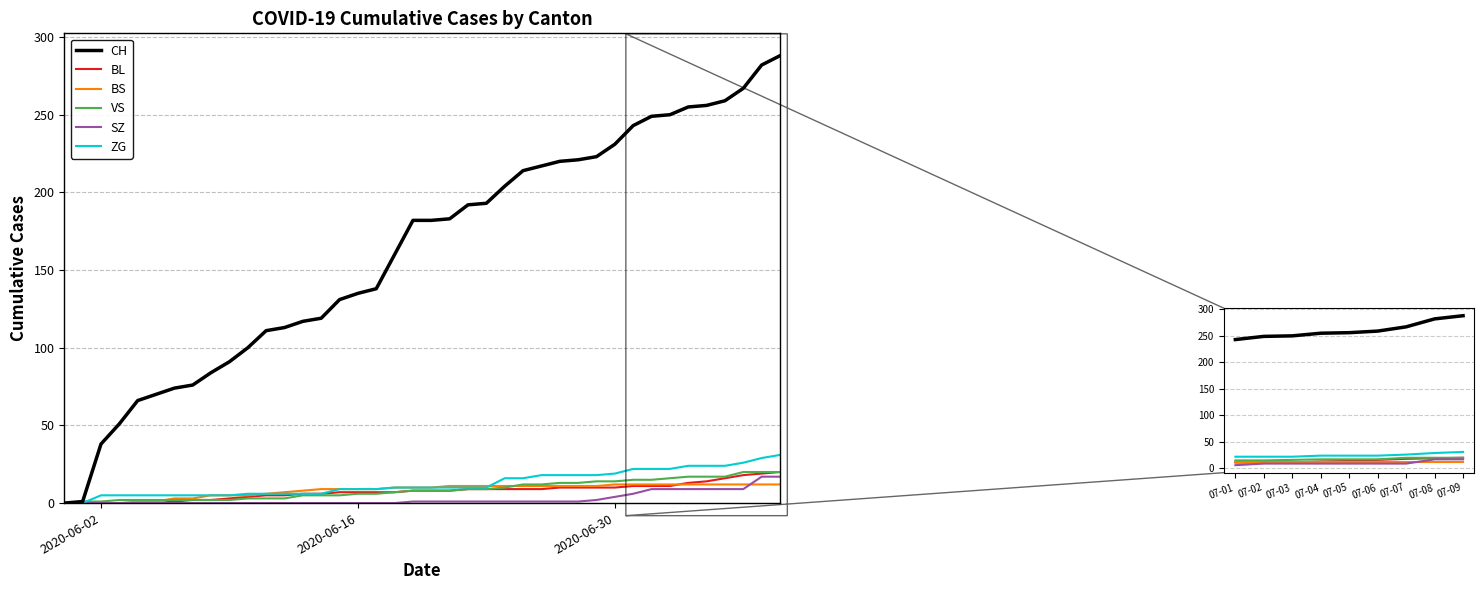

True or false: SZ has more than 0 points higher than both neighbors.

False